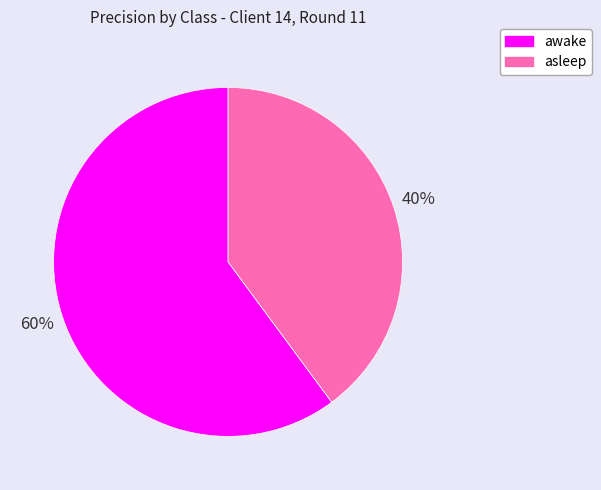

What percentage is the awake slice, to the nearest percent?

60%